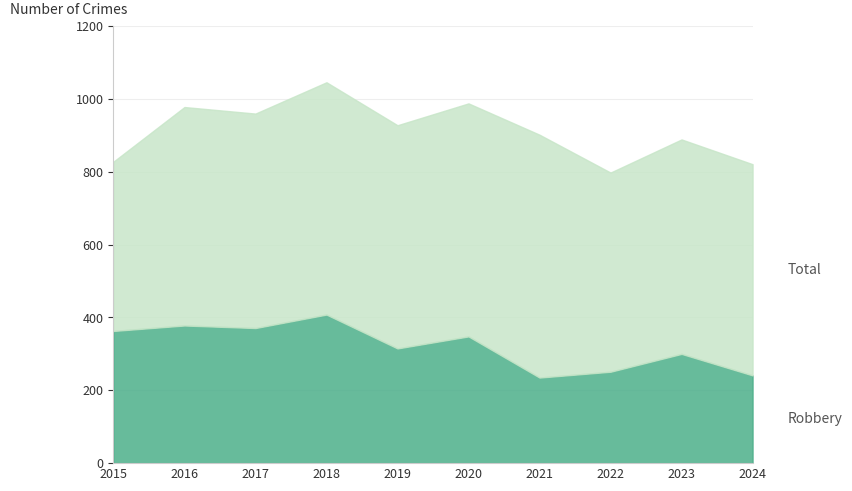

Reading right to left, what are all the values shown in this chart?

Robbery: 2024=241	2023=300	2022=251	2021=235	2020=348	2019=315	2018=408	2017=371	2016=378	2015=363
Total: 2024=821	2023=889	2022=798	2021=902	2020=988	2019=928	2018=1046	2017=960	2016=978	2015=828